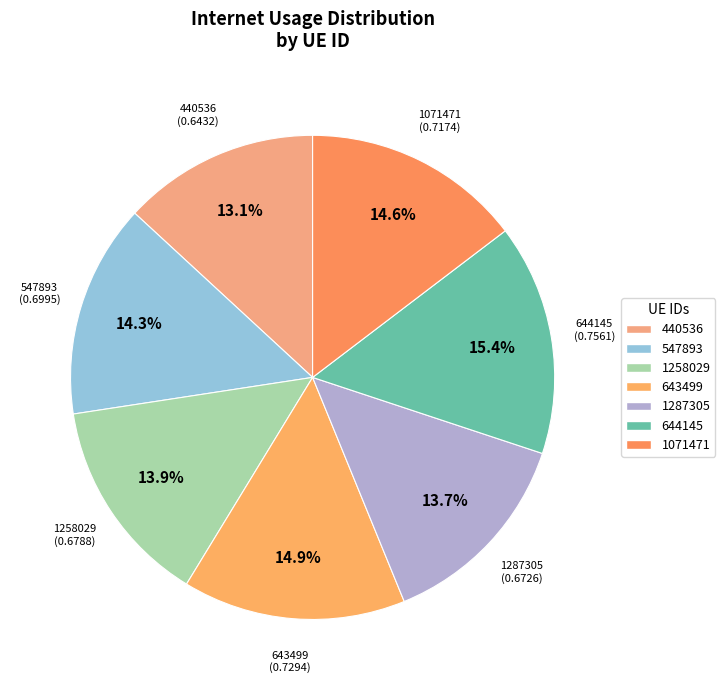

To the nearest percent, what percentage of the pie is 644145?

15%